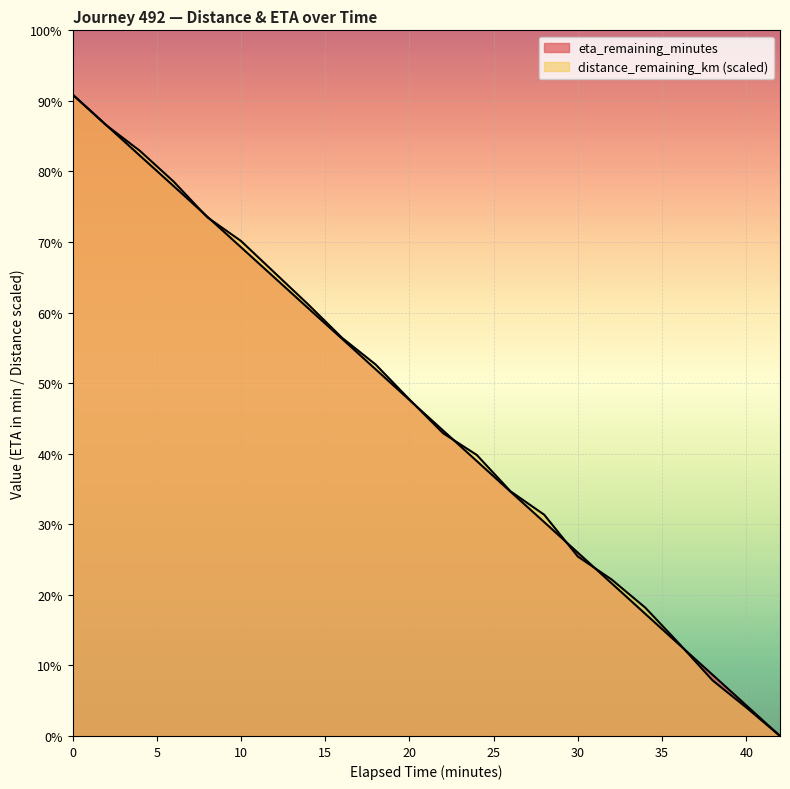

How many intersections are there between eta_remaining_minutes and distance_remaining_km?

8